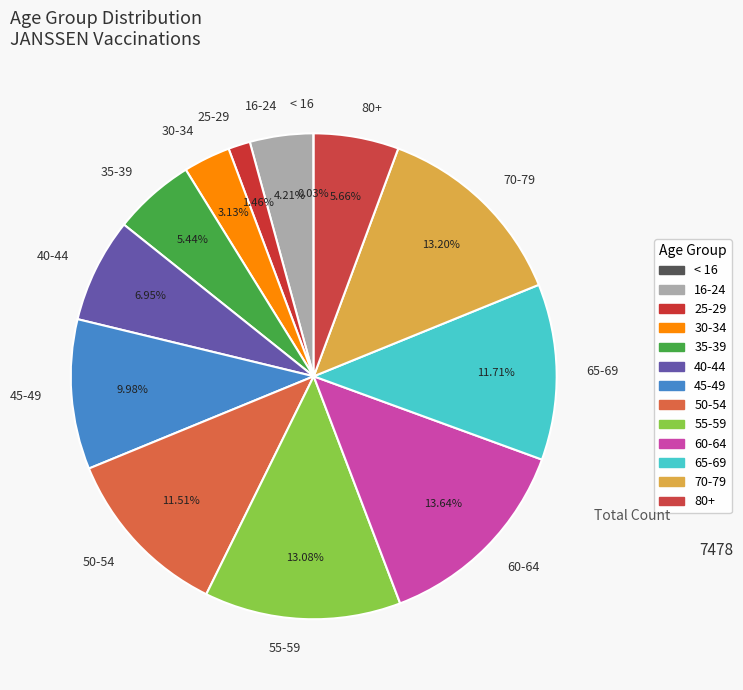

True or false: 40-44 accounts for 1% of the total.

False